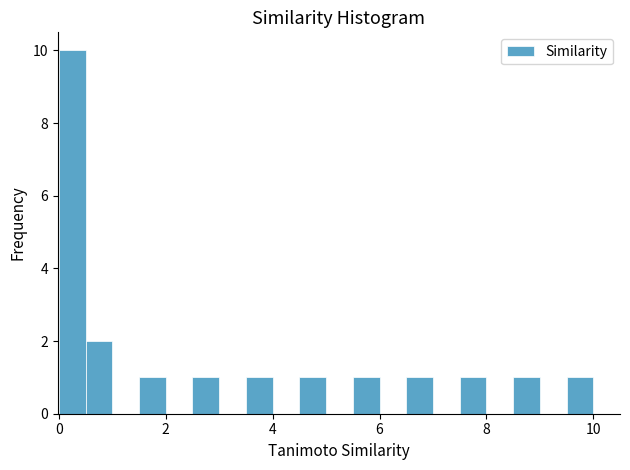

Read against the x-axis, roughly where is the centre of the tallest bar?

0.2